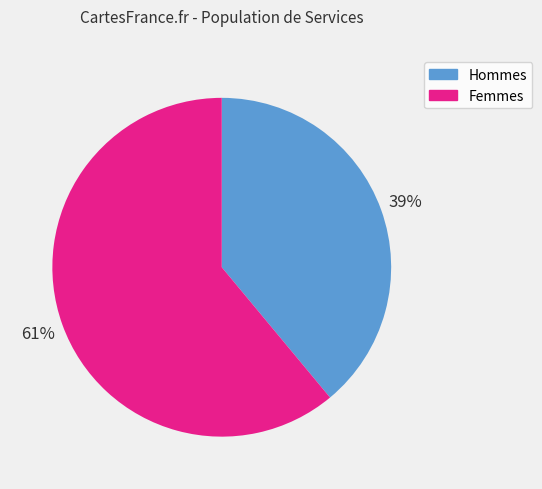

To the nearest percent, what is the average slice percentage?

50%